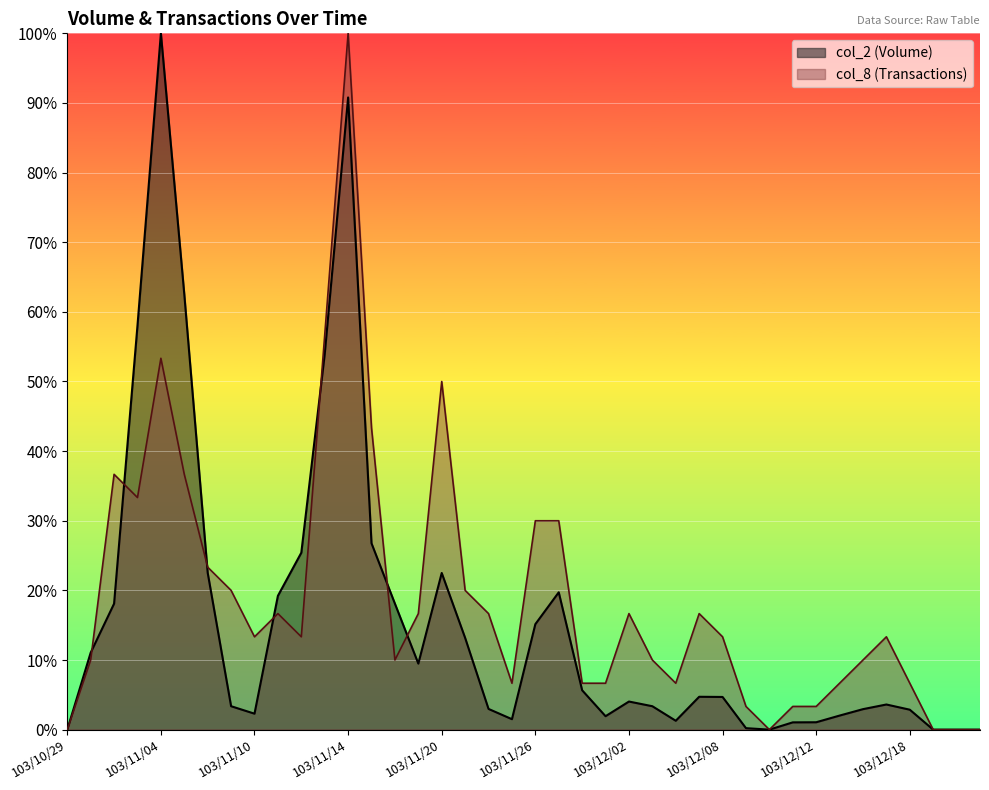

In col_2 (Volume), how many points are higher than both neighbors (excluding endpoints)?

7